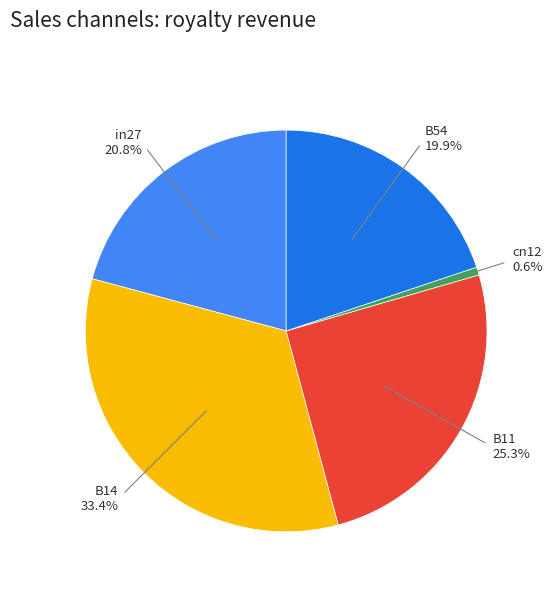

To the nearest percent, what is the average slice percentage?

20%